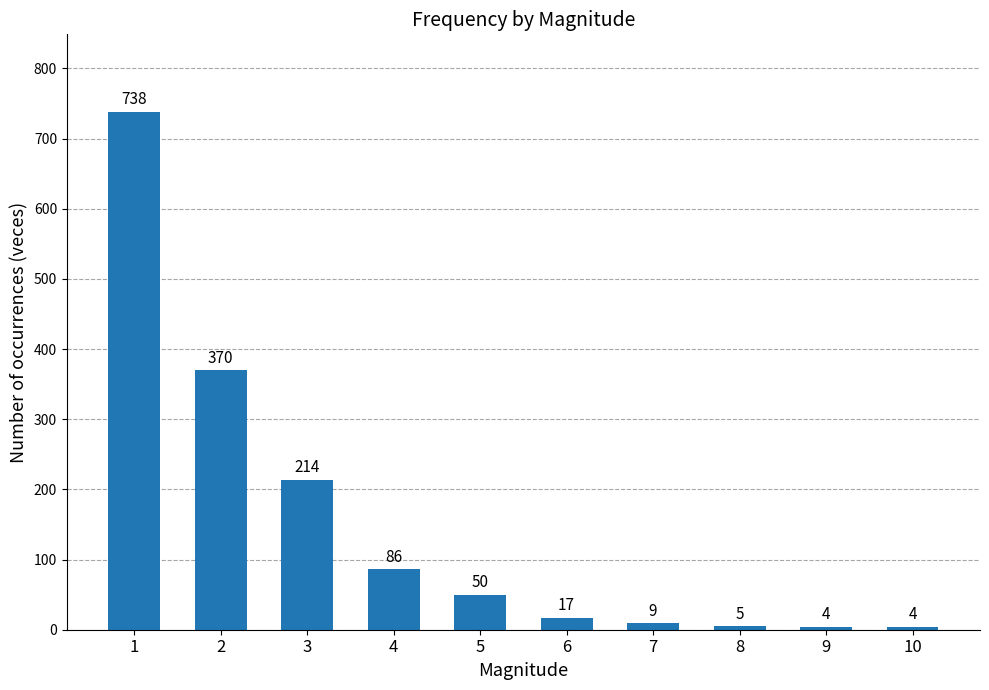

What is the sum of the values at 4 and 5?

136